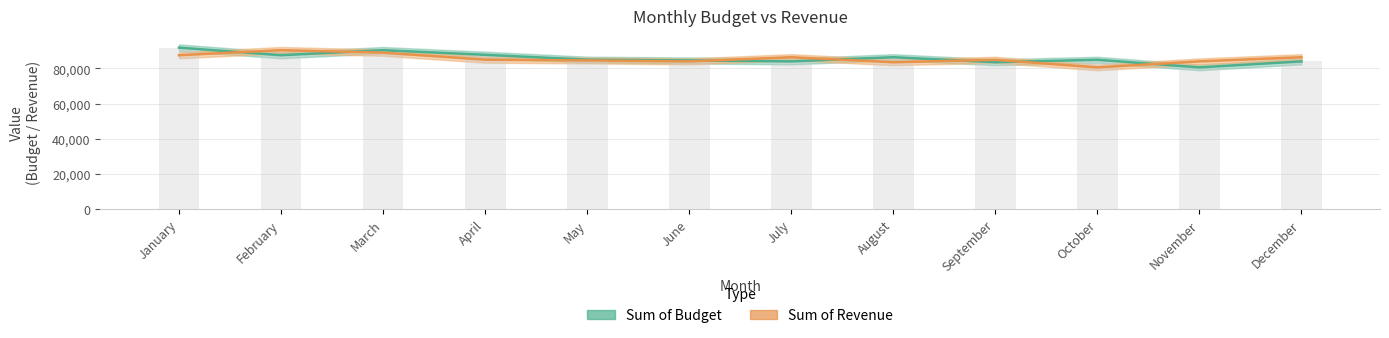

How many bars are there in each group?

2